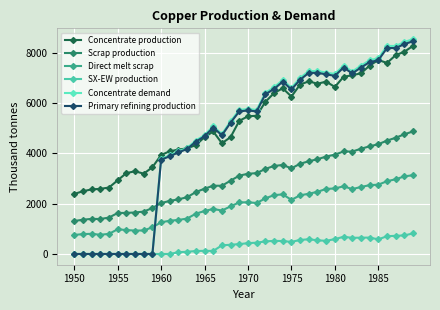

True or false: SX-EW production has more than 2 points higher than both neighbors.

True